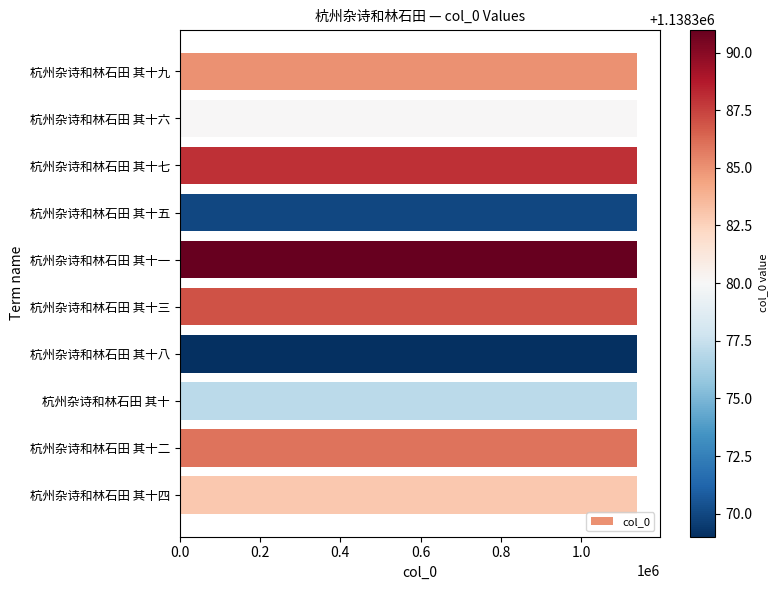

Is it true that the value at 杭州杂诗和林石田 其十六 is 2019632?

False